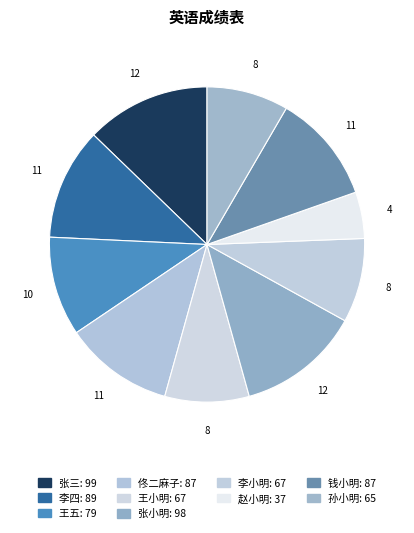

How many segments does this pie chart have?

10